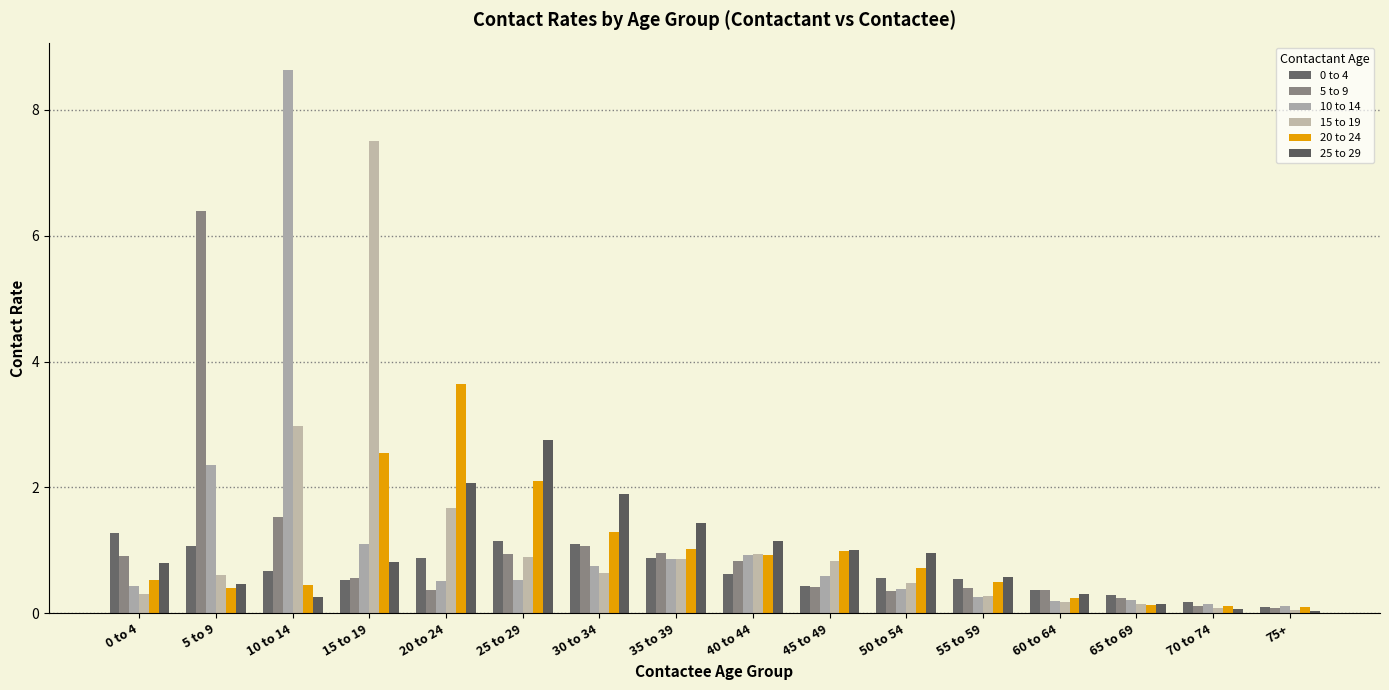

Does the chart contain stacked bars?

No